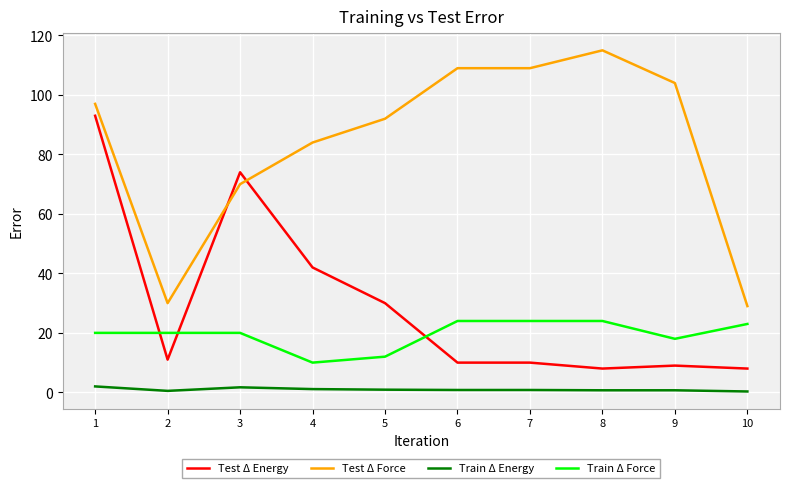

What is the greatest value displayed?

115.0